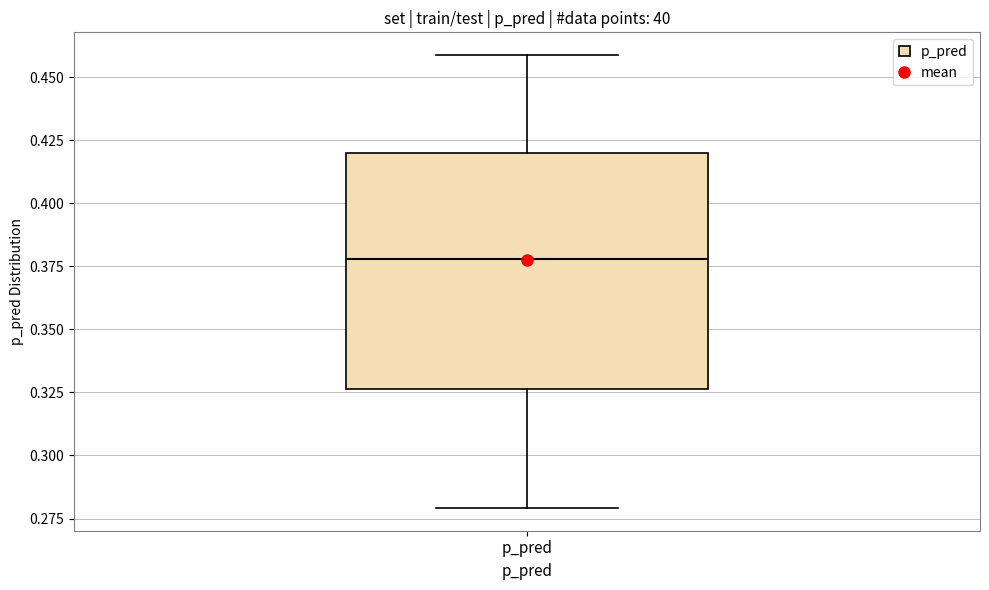

Read this box plot against the y-axis: the position of the median line, the range covered by the box, and the ends of both whiskers. The values are not printed on the chart, so give them approximately, as read against the axis.

median 0.380, box 0.325 to 0.420, whiskers 0.280 to 0.460